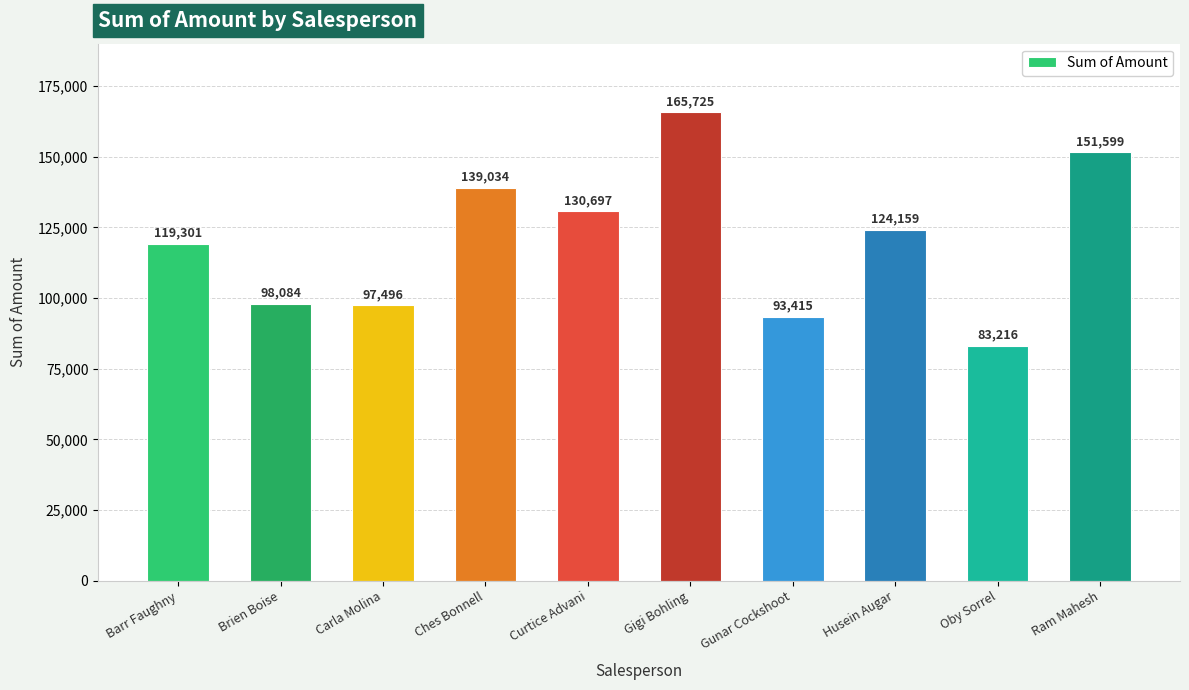

Are the bars horizontal?

No